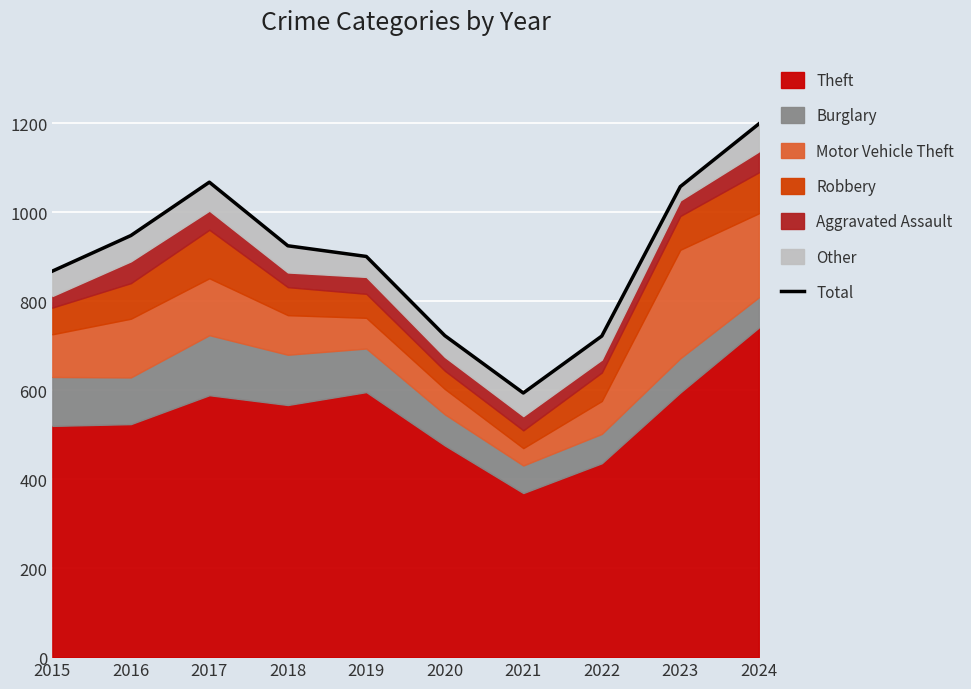

Reading left to right, what are all the values shown in this chart?

2015=868	2016=948	2017=1068	2018=925	2019=901	2020=723	2021=594	2022=722	2023=1058	2024=1199